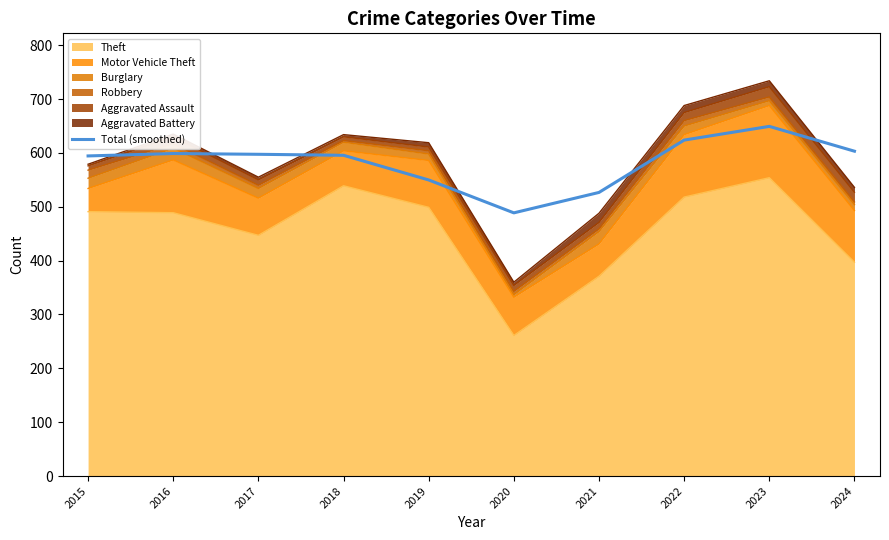

List the labels in order of value, largest first.

2023, 2022, 2024, 2016, 2017, 2018, 2015, 2019, 2021, 2020